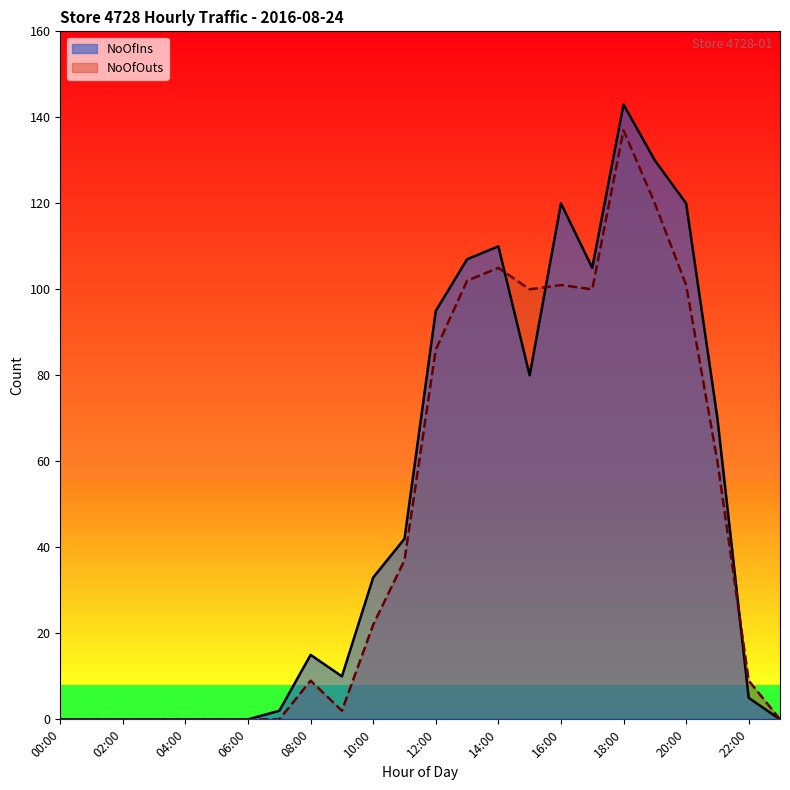

What are all the series names shown in the legend?

NoOfIns, NoOfOuts